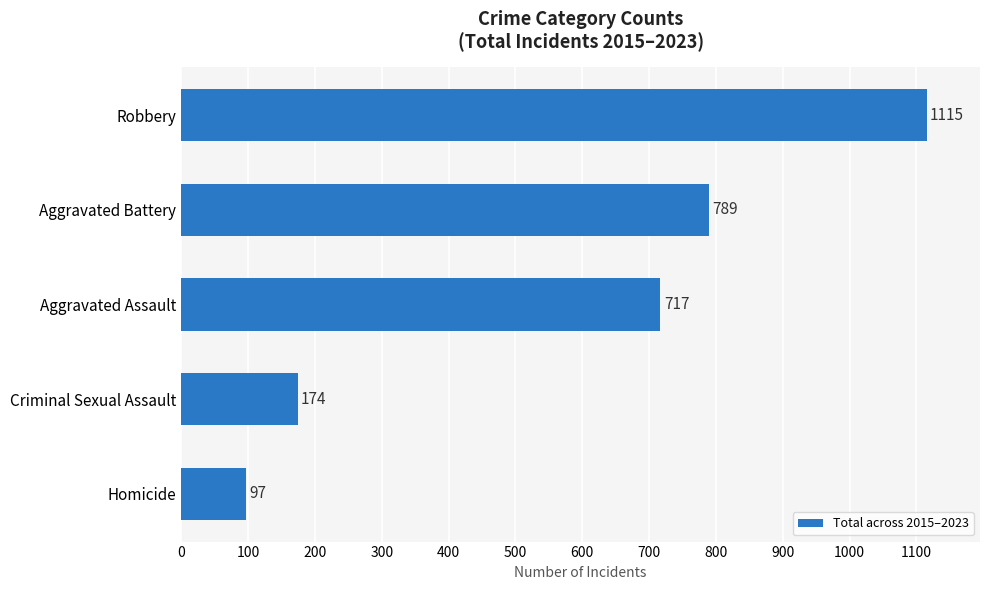

Rank the categories by value from lowest to highest.

Homicide, Criminal Sexual Assault, Aggravated Assault, Aggravated Battery, Robbery